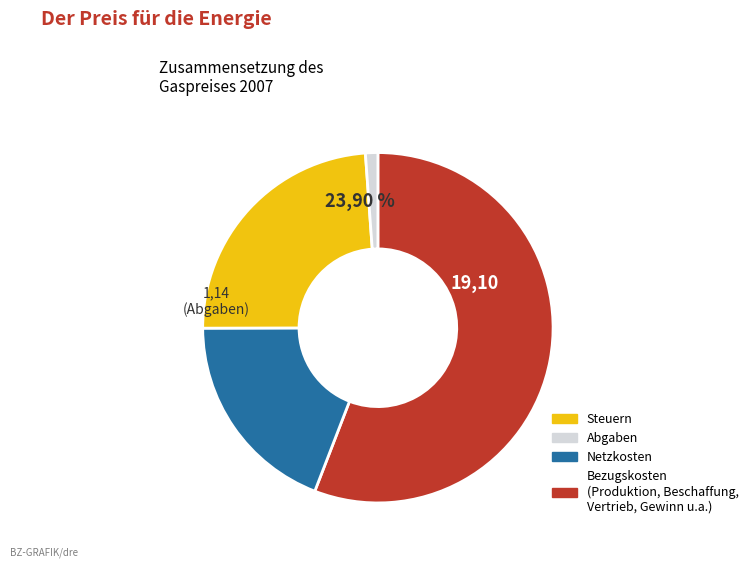

Does input_symbol=b represent more than half of the total?

No